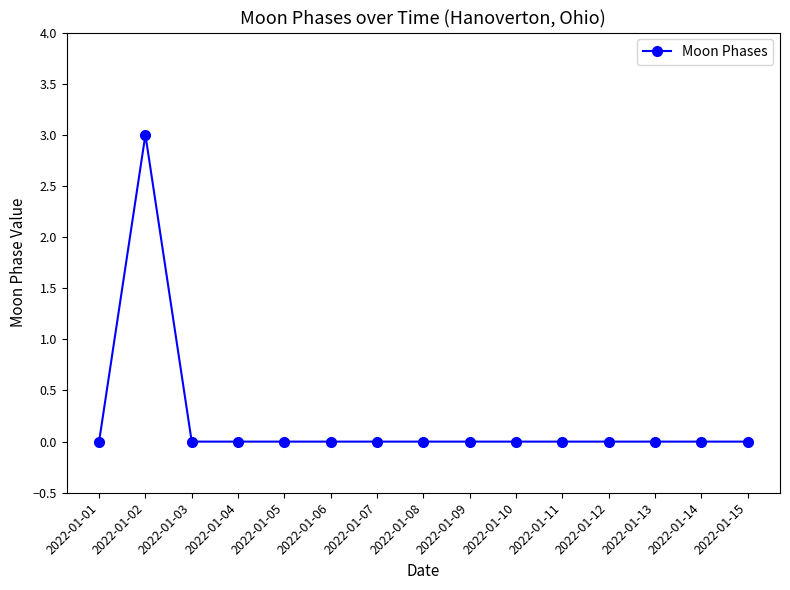

At which category does the data reach its first local peak?

2022-01-02